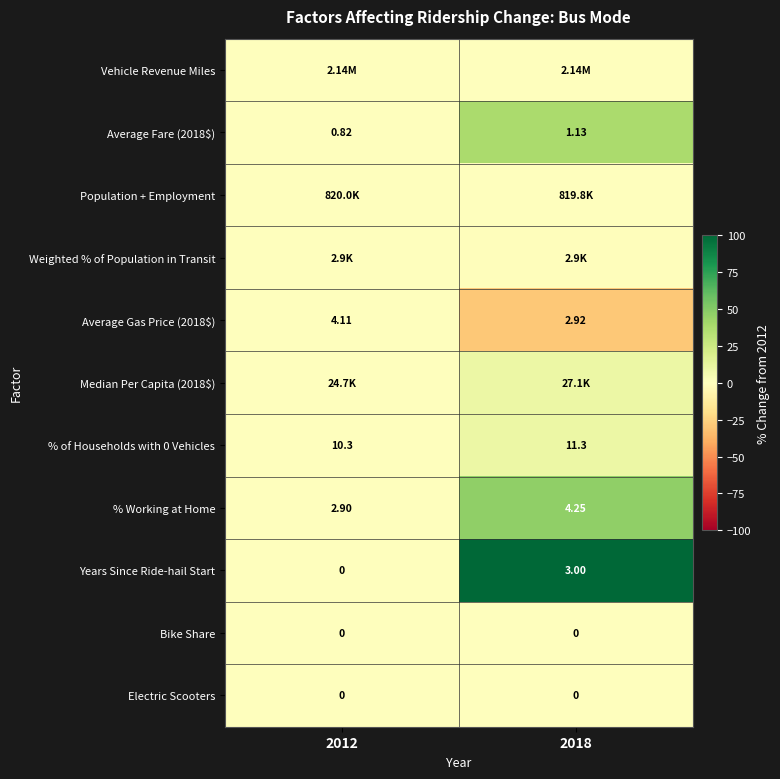

What is the difference between the % of Households with 0 Vehicles values at 2012 and 2018?

9.9